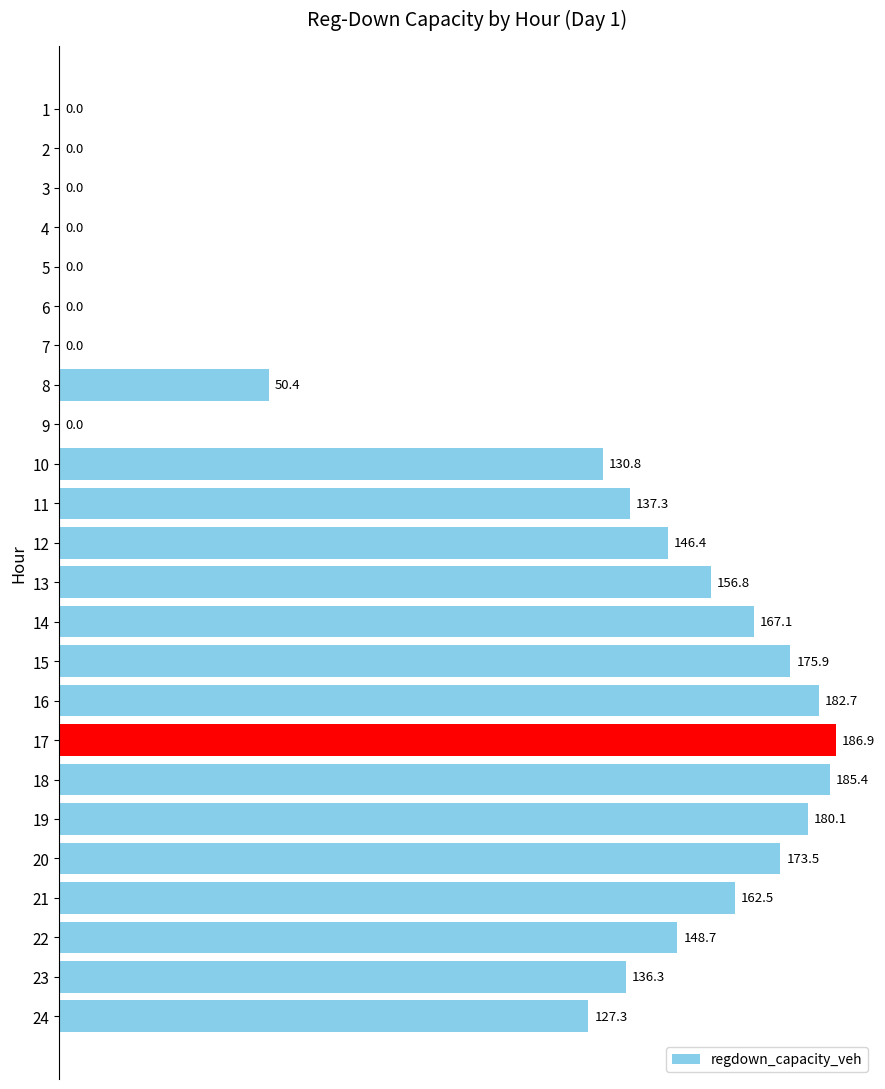

Does the chart contain stacked bars?

No